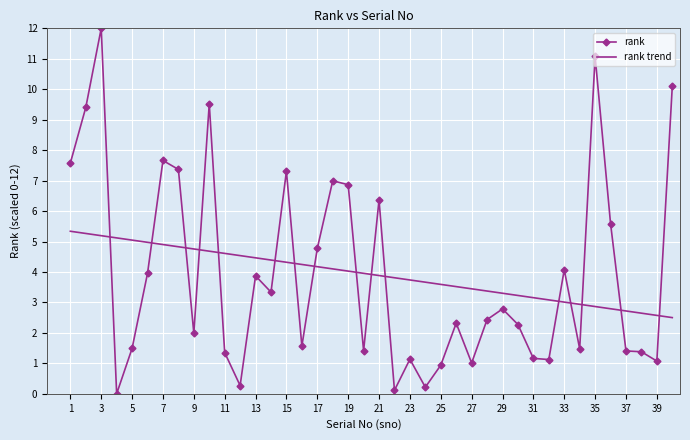

Which series ends up on top after the final intersection of rank and rank trend?

rank